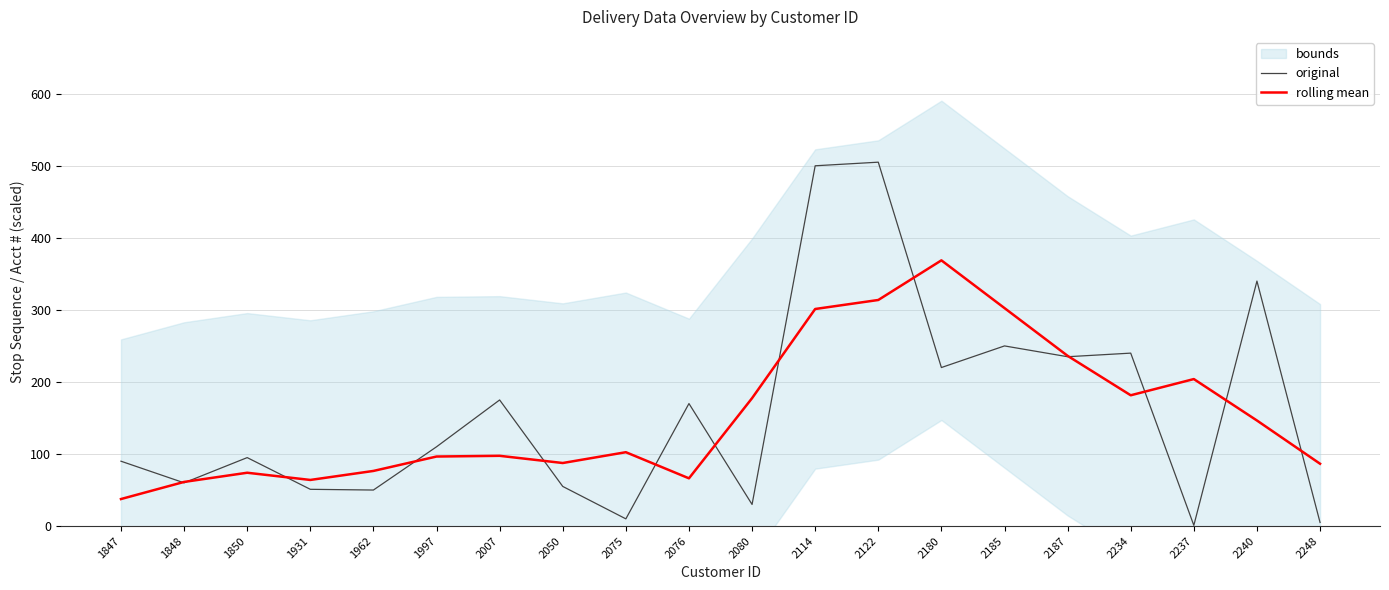

The rolling mean series shows 301.2 at 2114. True or false?

True